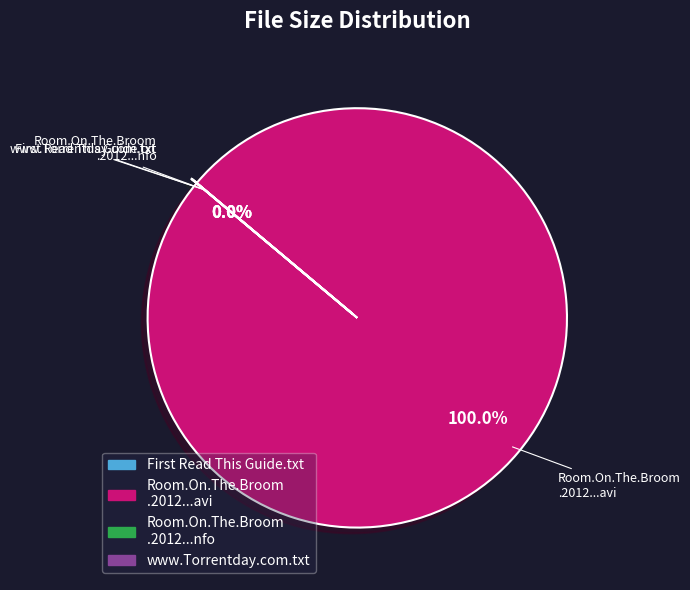

Rank the categories by value from lowest to highest.

Room.On.The.Broom.2012.HDTV.XviD-AFG.nfo, First Read This Guide.txt, www.Torrentday.com.txt, Room.On.The.Broom.2012.HDTV.XviD-AFG.avi